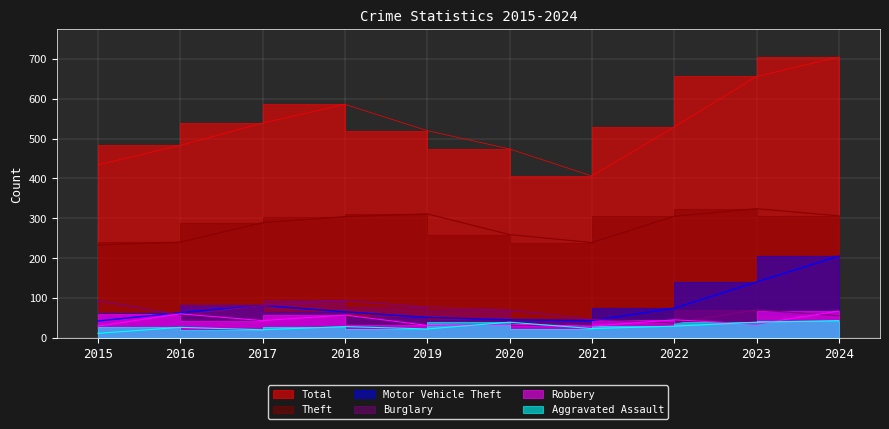

Rank the series by their maximum value, from lowest to highest.

Aggravated Assault, Robbery, Burglary, Motor Vehicle Theft, Theft, Total